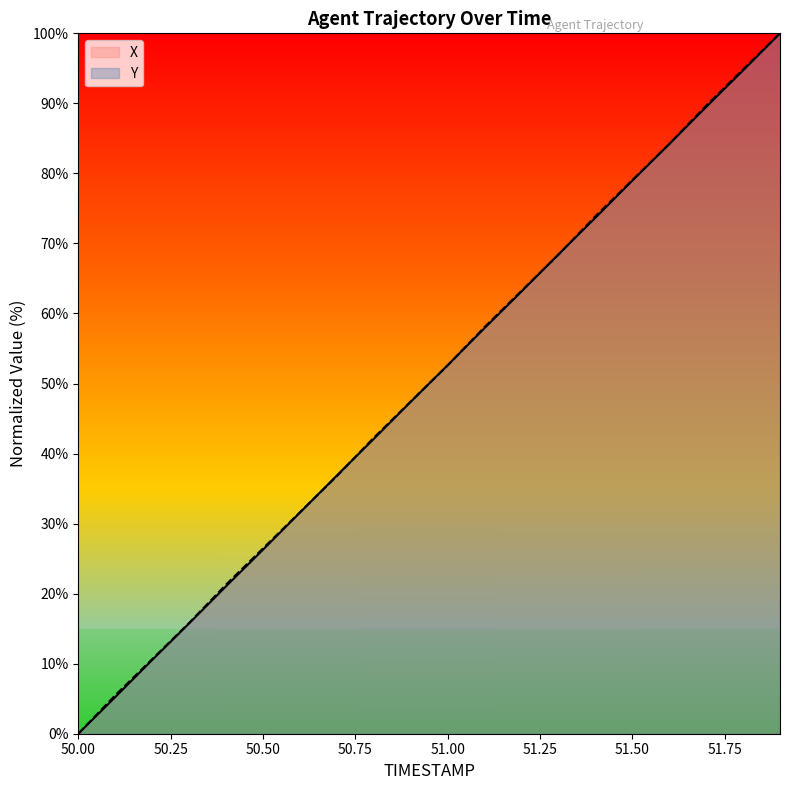

Is it true that X equals 109.6 at 51.4?

False